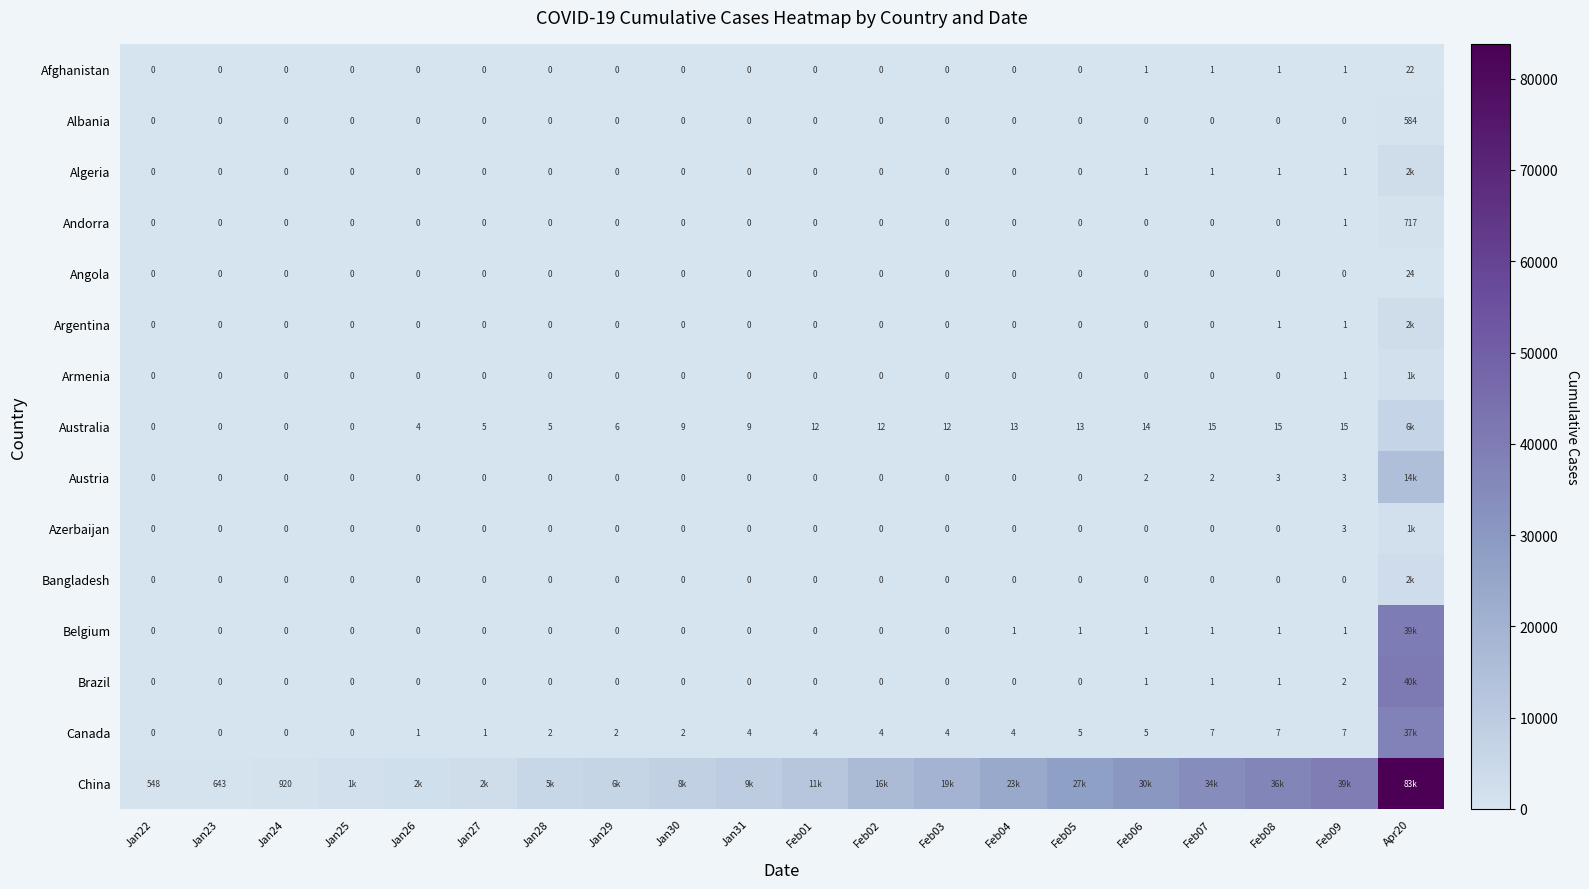

What is the spread (max minus min) of values at Jan27?

2877